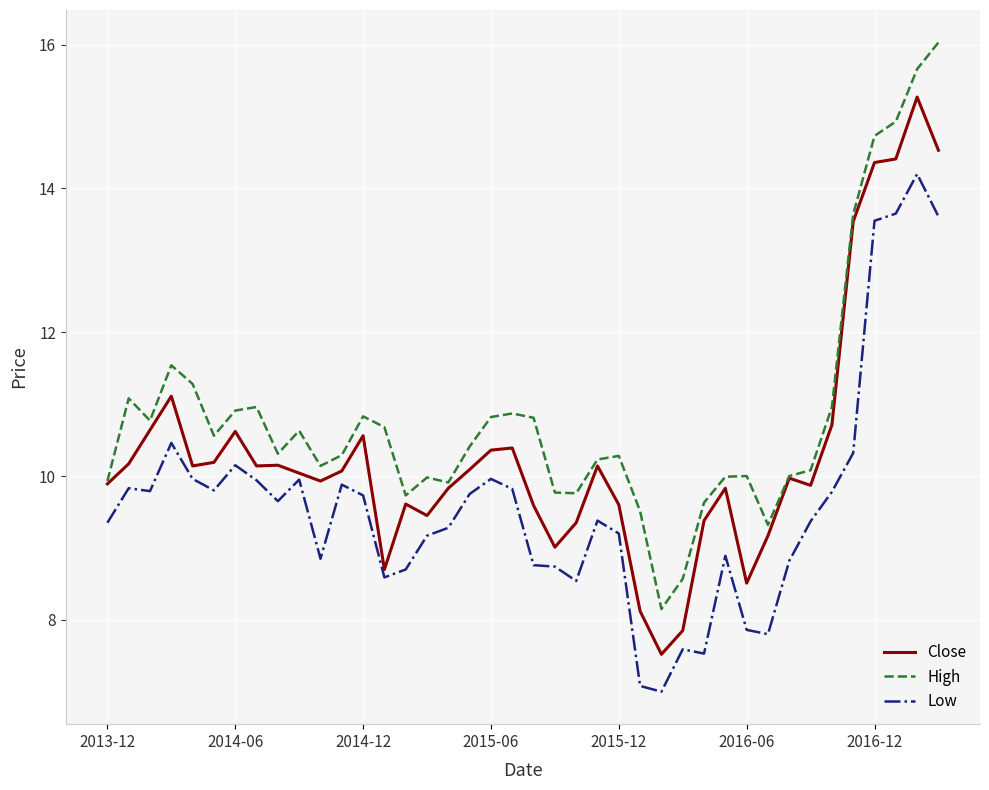

List the series in order of their overall mean, lowest first.

Low, Close, High